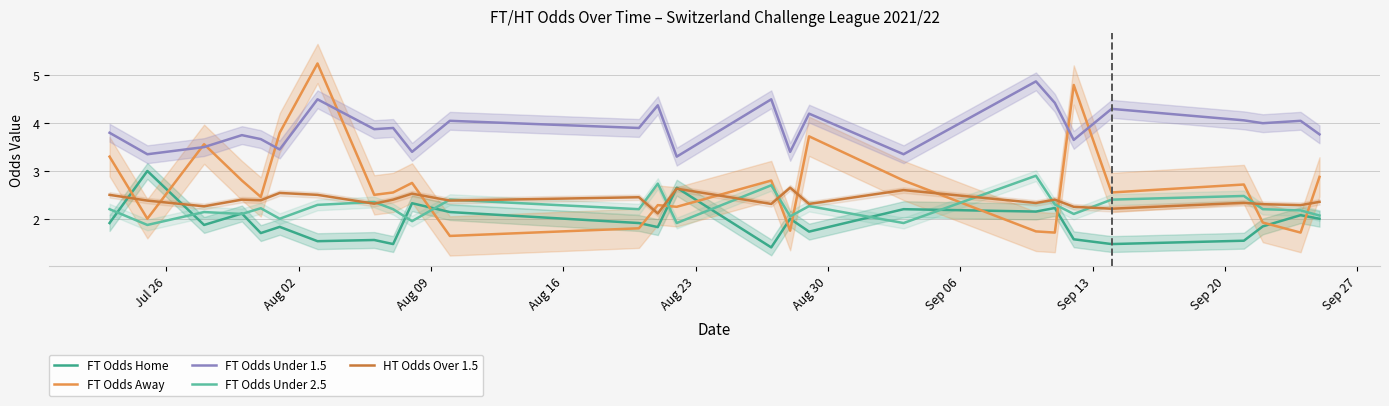

True or false: FT Odds Under 1.5 and FT Odds Home cross at least once.

False